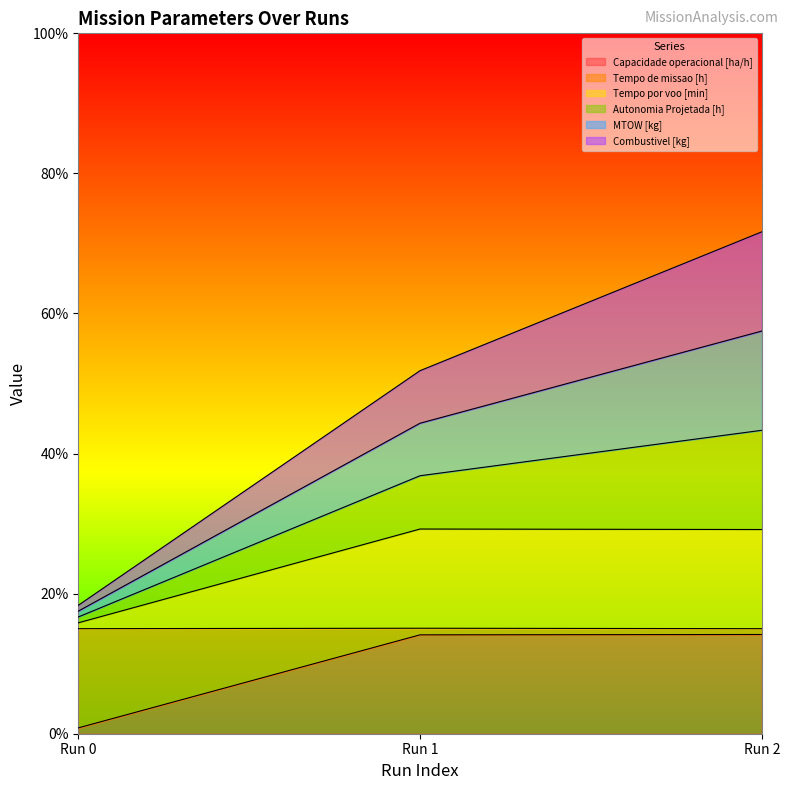

Is the value of Autonomia Projetada [h] at Run 2 greater than the value of Tempo de missao [h] at Run 1?

Yes